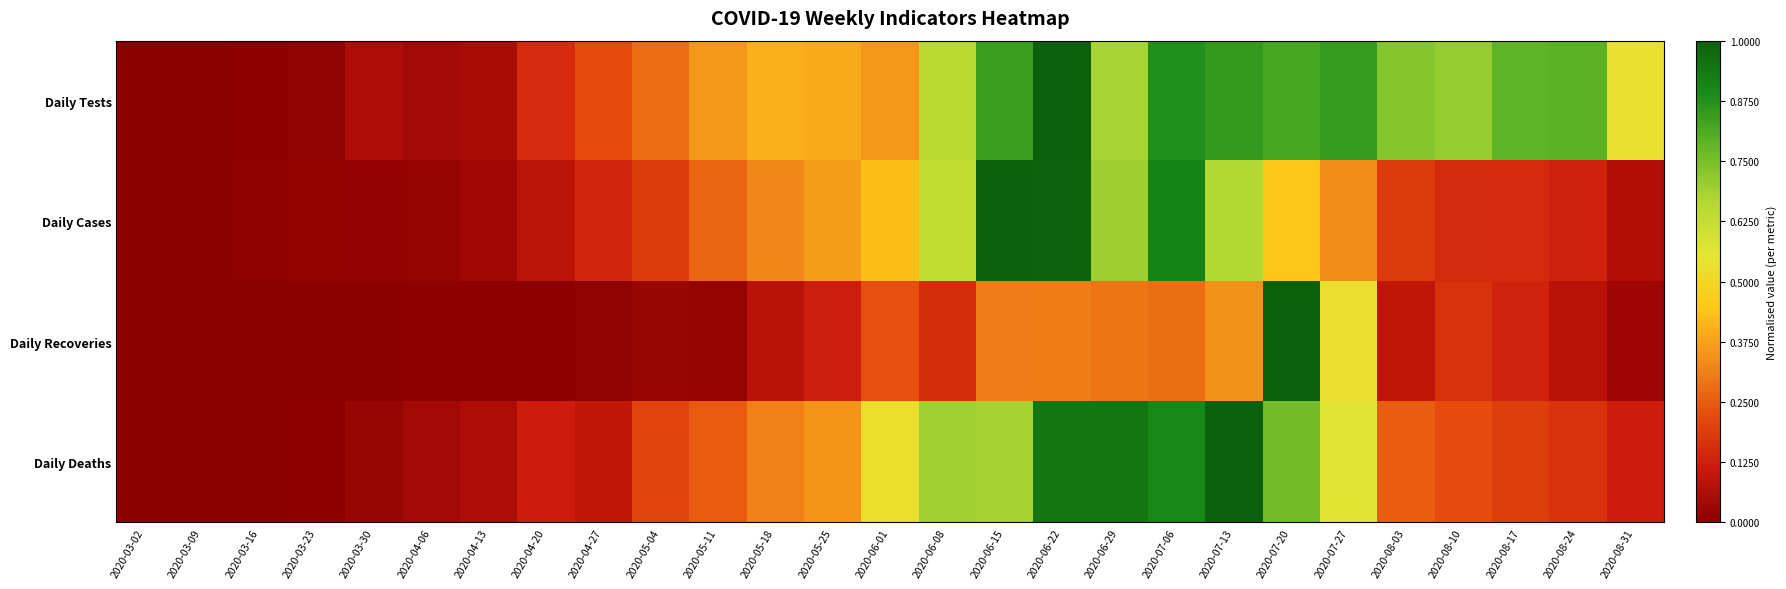

How many series are shown in this chart?

4